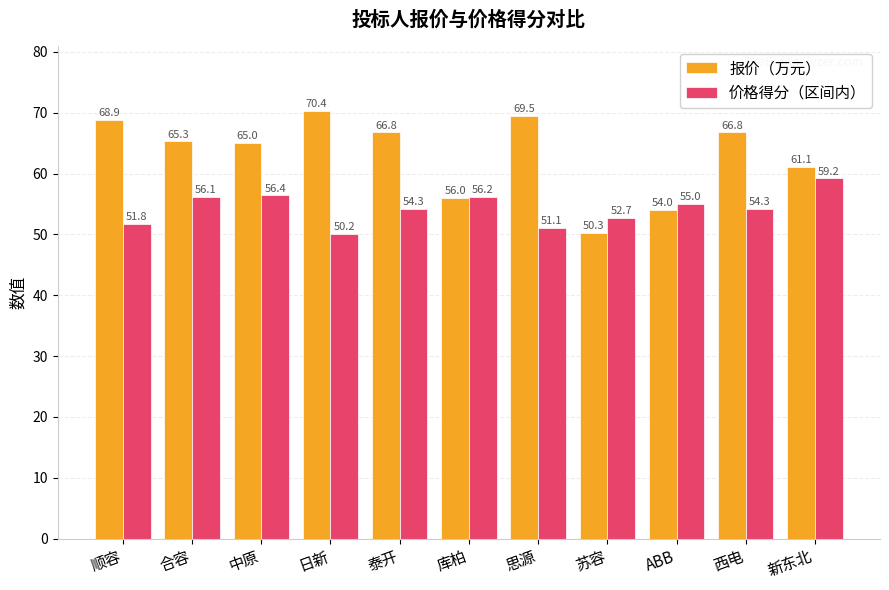

True or false: 价格得分（区间内） has a value of 56.2 at 库柏.

True